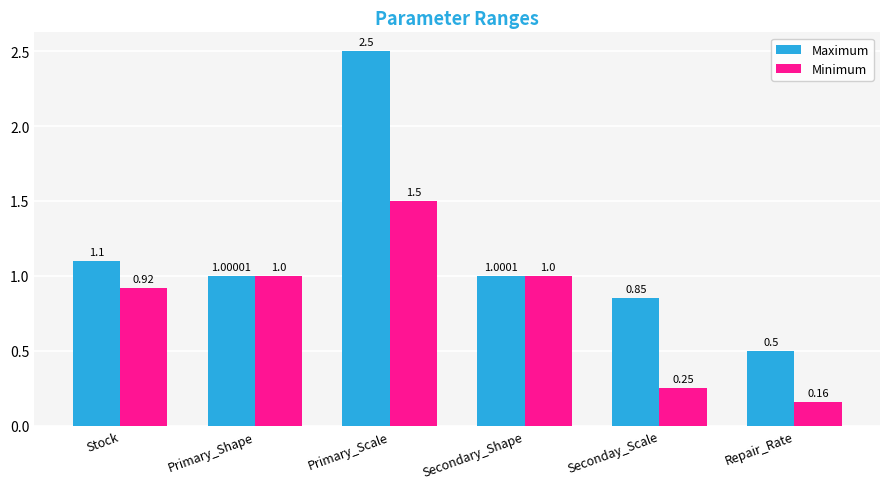

At which category does the chart reach its minimum across all series?

Repair_Rate